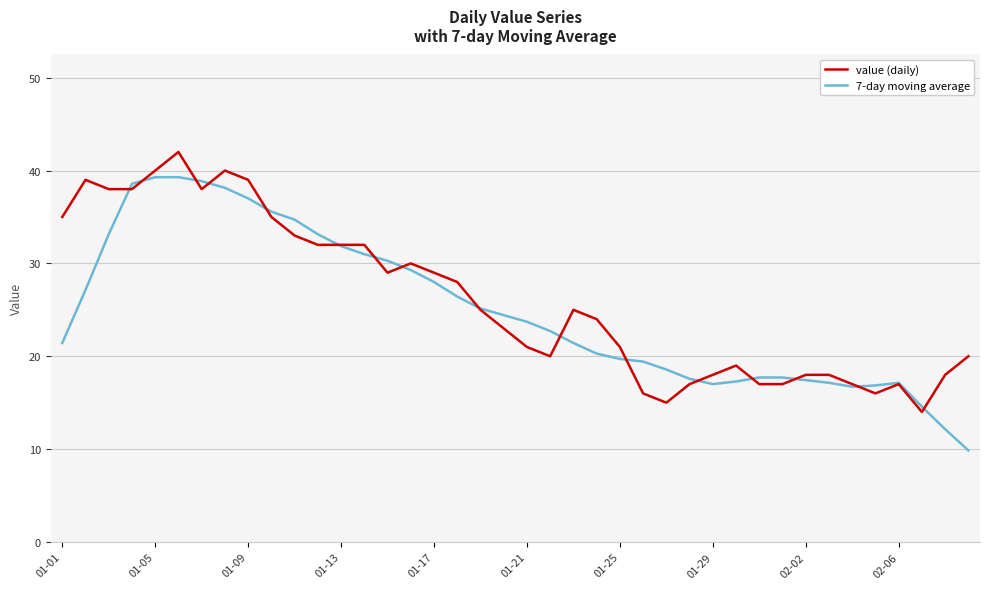

What is the minimum value for value (daily)?

14.0